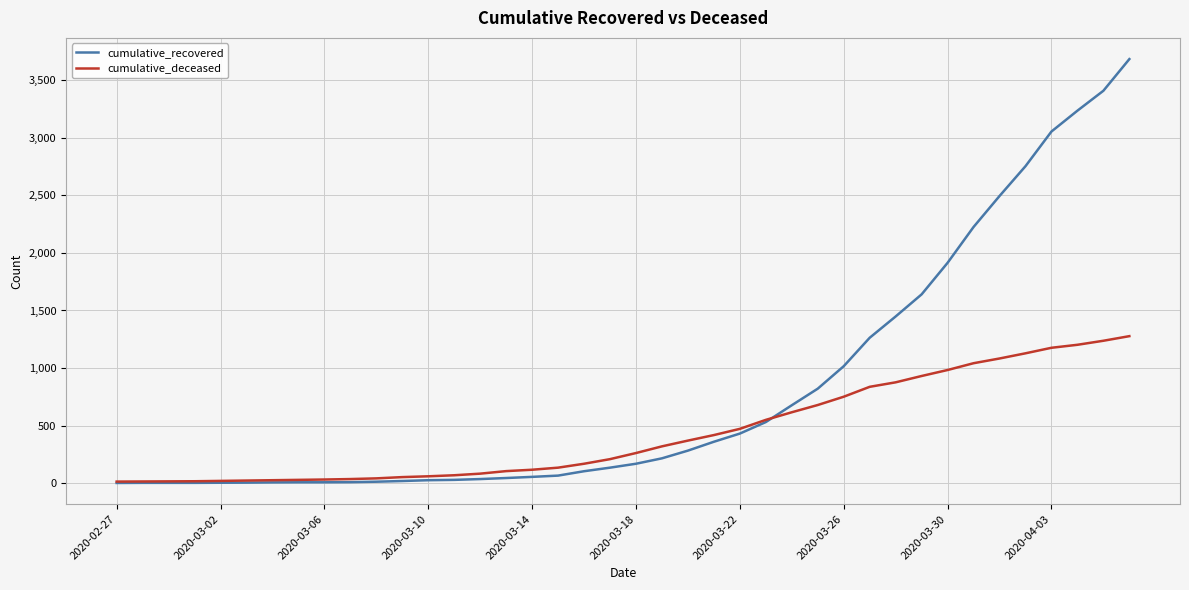

Rank the series by their average value, from highest to lowest.

cumulative_recovered, cumulative_deceased